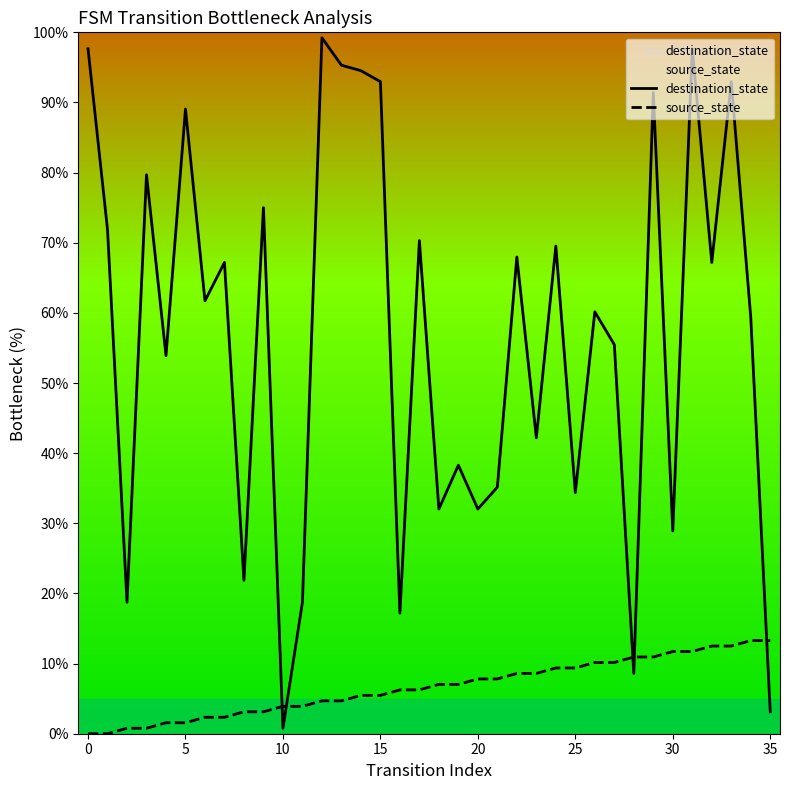

Reading left to right, what are all the values shown in this chart?

destination_state: 97.7	71.9	18.8	79.7	53.9	89.1	61.7	67.2	21.9	75.0	0.8	18.8	99.2	95.3	94.5	93.0	17.2	70.3	32.0	38.3	32.0	35.2	68.0	42.2	69.5	34.4	60.2	55.5	8.6	91.4	28.9	97.7	67.2	93.0	59.4	3.1
source_state: 0.0	0.0	0.8	0.8	1.6	1.6	2.3	2.3	3.1	3.1	3.9	3.9	4.7	4.7	5.5	5.5	6.2	6.2	7.0	7.0	7.8	7.8	8.6	8.6	9.4	9.4	10.2	10.2	10.9	10.9	11.7	11.7	12.5	12.5	13.3	13.3